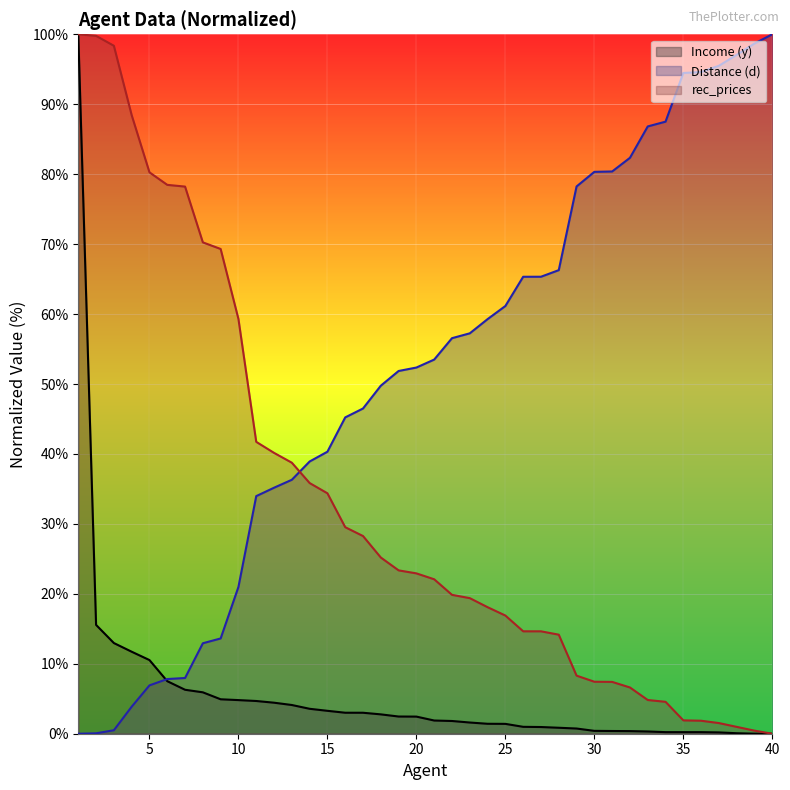

True or false: Income (y) and rec_prices cross at least once.

False